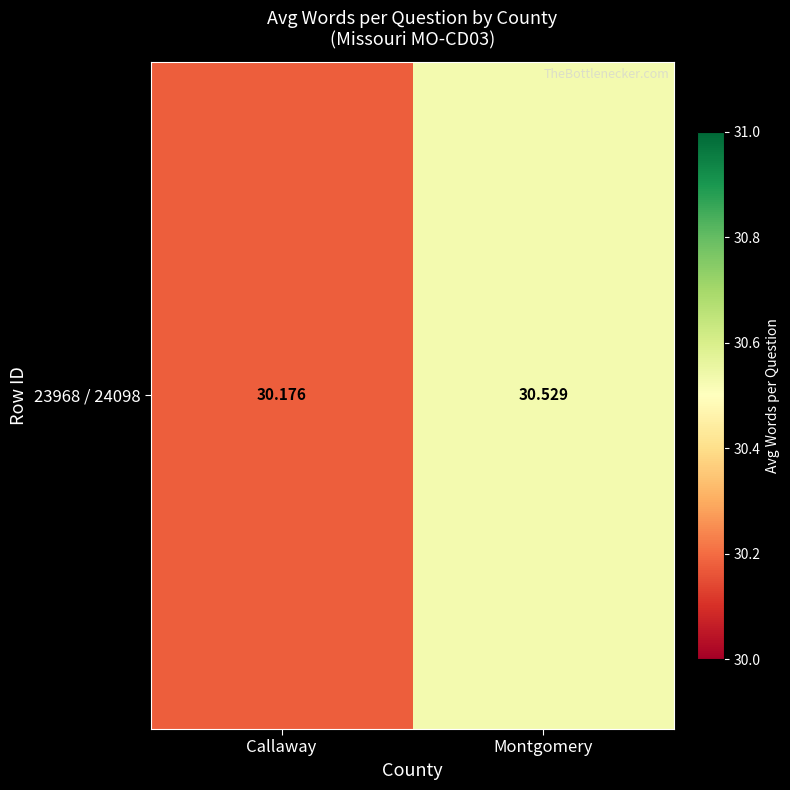

What is the change in value from Callaway to Montgomery?

+0.4